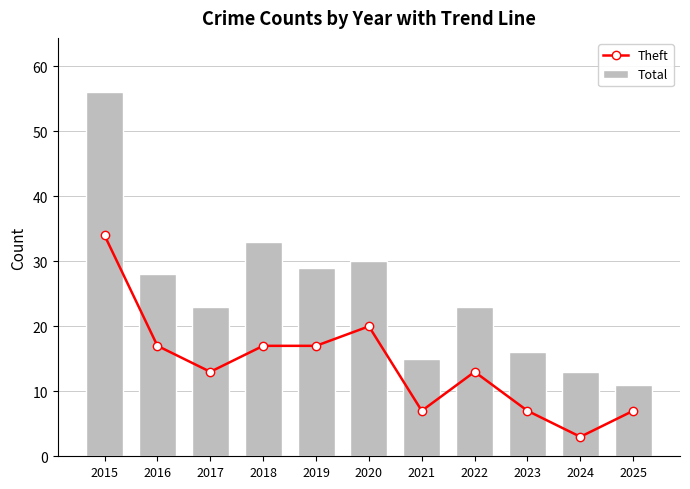

Which series has the largest range (max minus min)?

Total